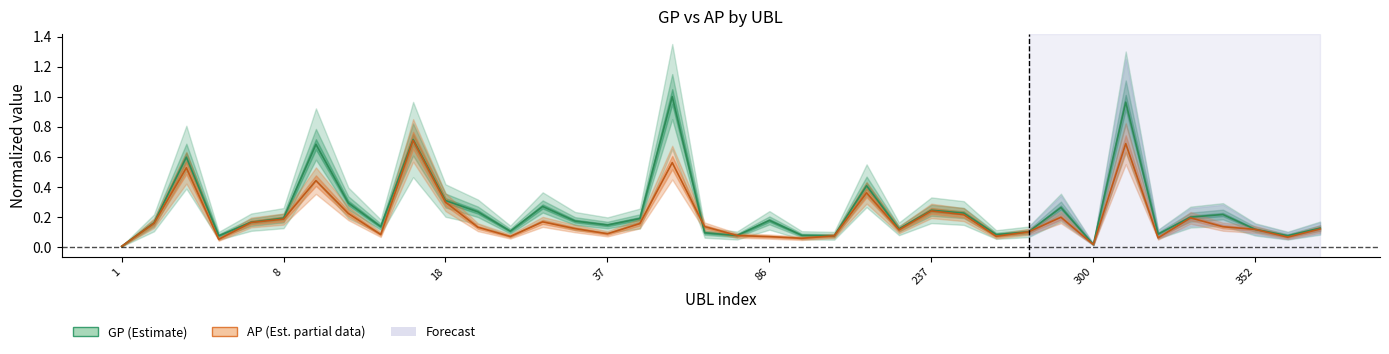

What is the maximum value for AP (Estimate based on partial data)?

0.7